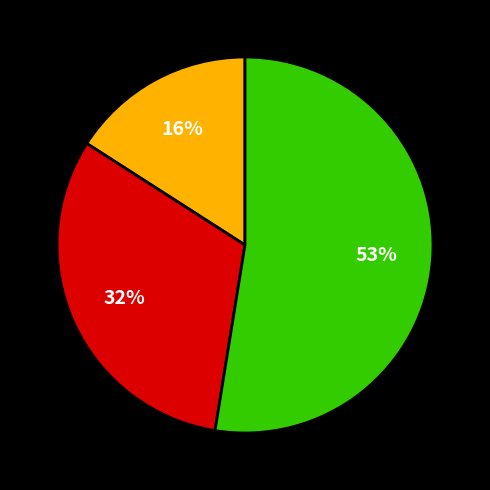

To the nearest percent, what is the average slice percentage?

33%